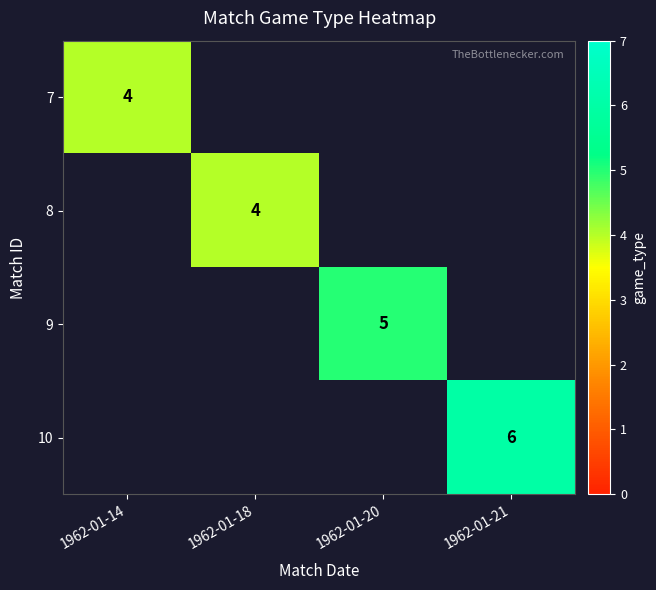

True or false: 8 has a value of 5 at 1962-01-18.

False